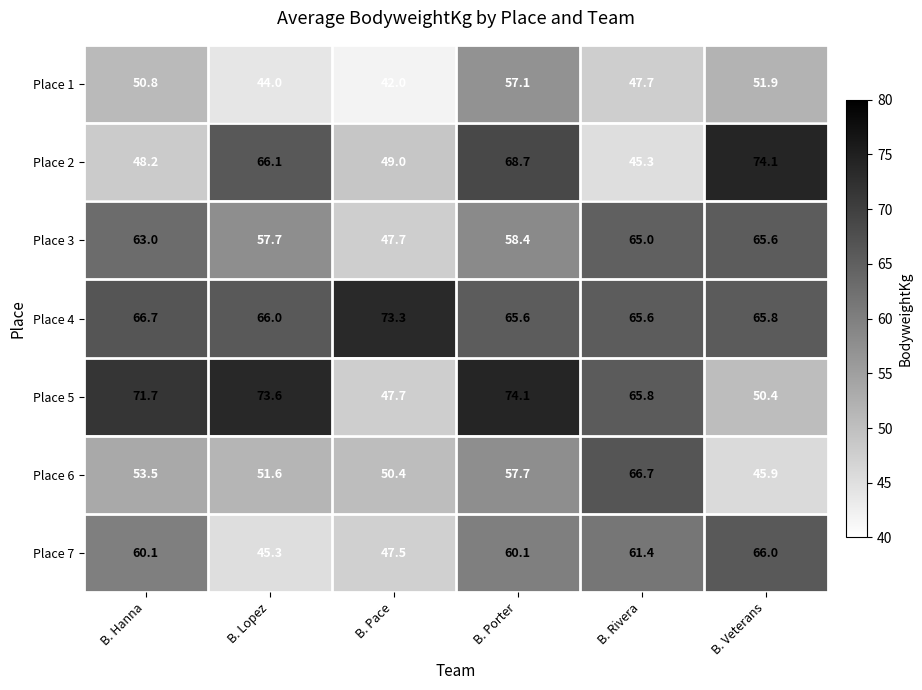

What is the spread (max minus min) of values at B. Rivera?

21.4